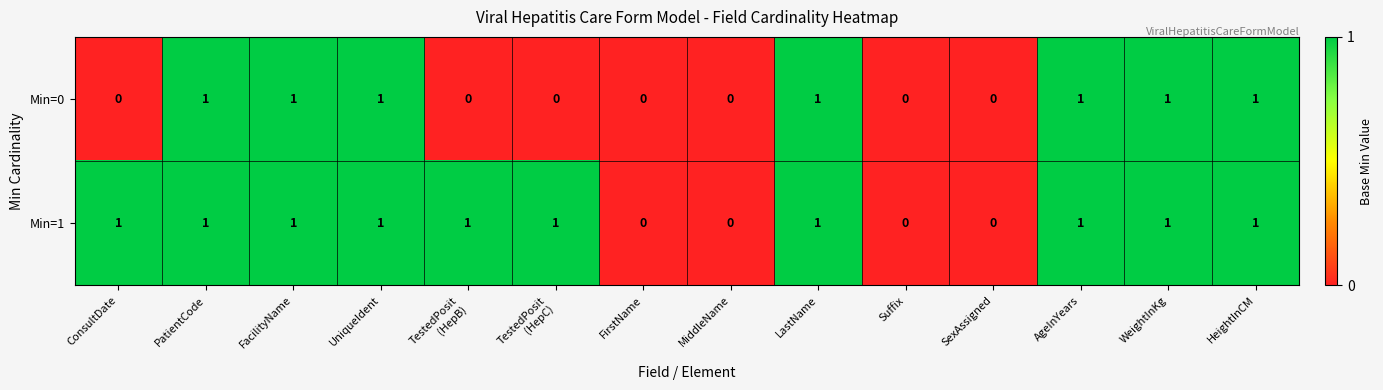

List the series in order of their overall mean, highest first.

Min=1, Min=0